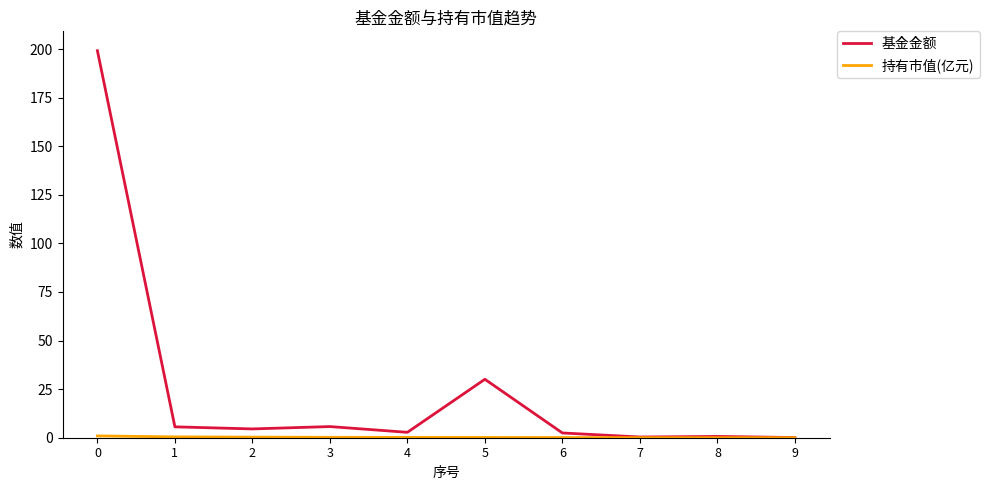

Which series has the widest spread of values?

基金金额